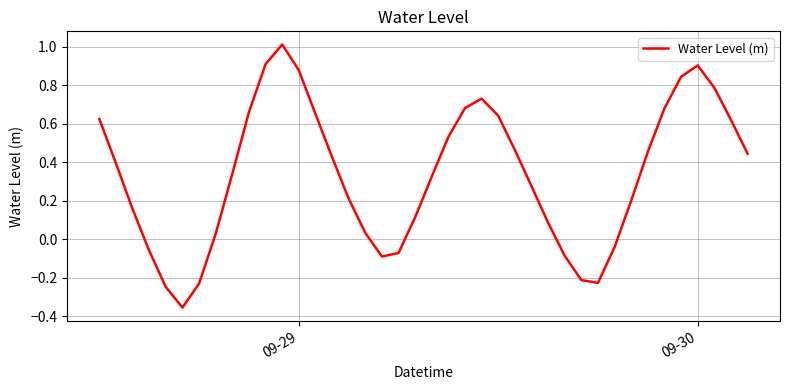

What is the difference between the maximum and minimum values?

1.4